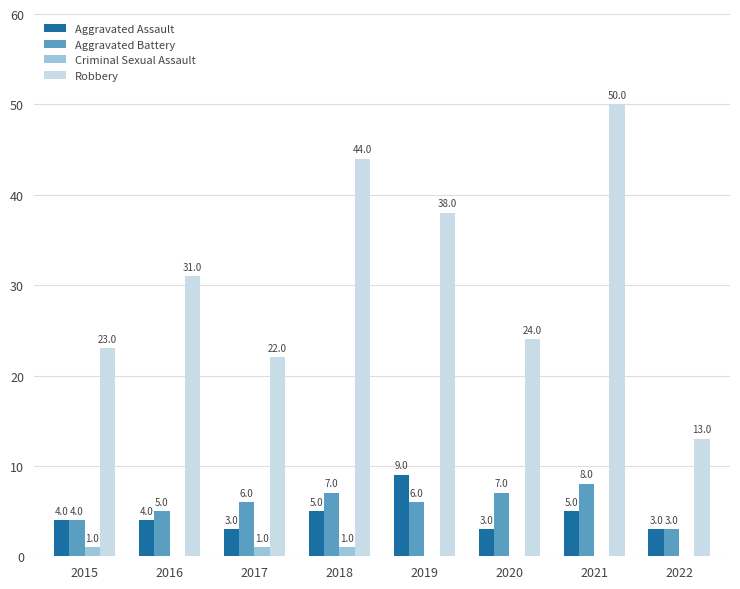

Reading left to right, list all the values displayed in this chart.

Aggravated Assault: 2015=4	2016=4	2017=3	2018=5	2019=9	2020=3	2021=5	2022=3
Aggravated Battery: 2015=4	2016=5	2017=6	2018=7	2019=6	2020=7	2021=8	2022=3
Criminal Sexual Assault: 2015=1	2016=0	2017=1	2018=1	2019=0	2020=0	2021=0	2022=0
Robbery: 2015=23	2016=31	2017=22	2018=44	2019=38	2020=24	2021=50	2022=13